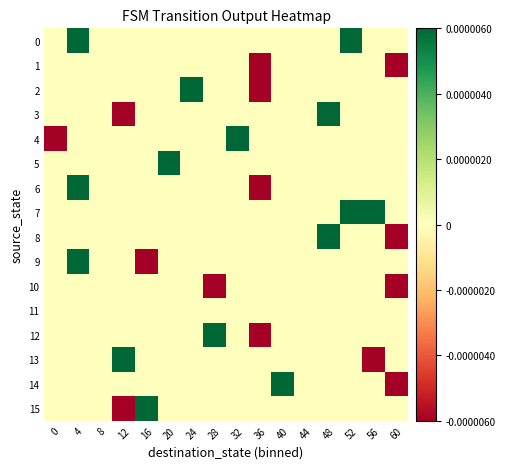

How many distinct data groups are displayed?

16